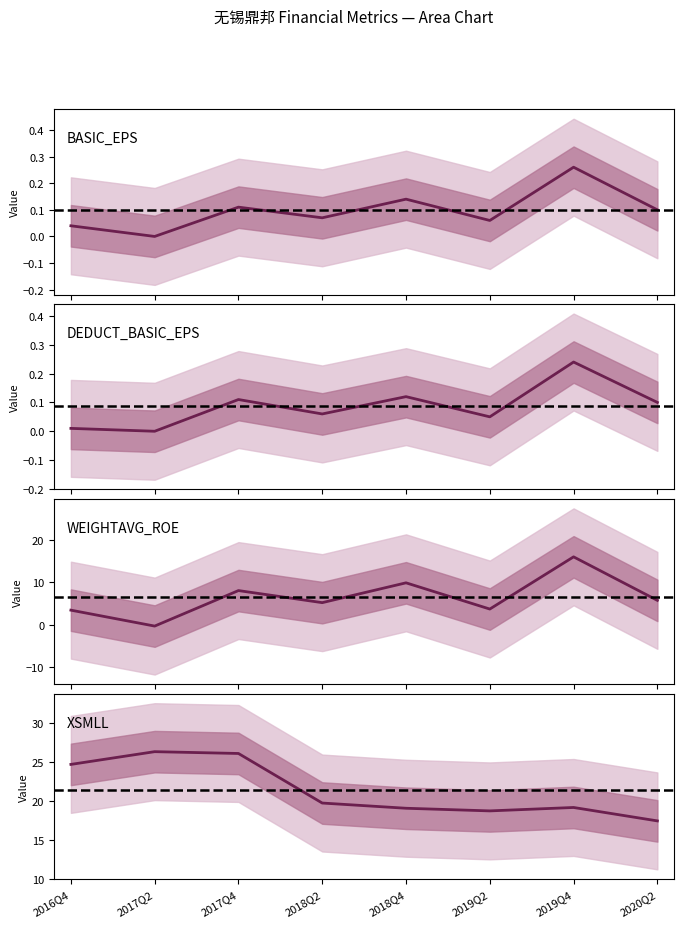

How many series are shown in this chart?

4